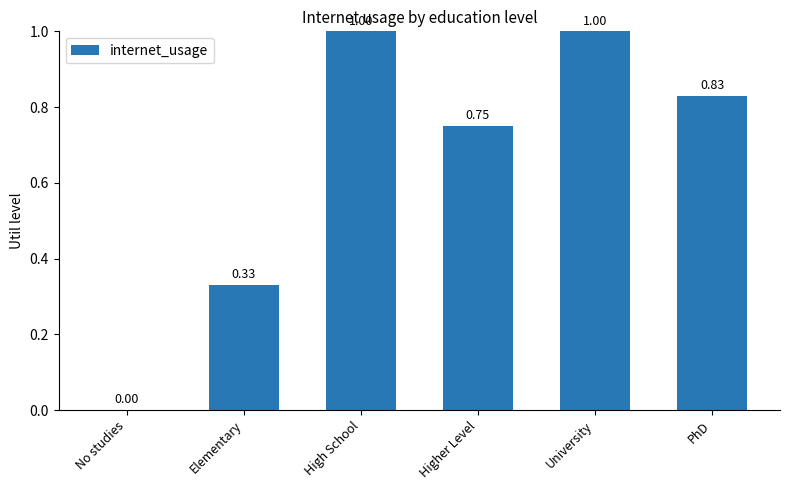

What is the sum of all values?

3.9